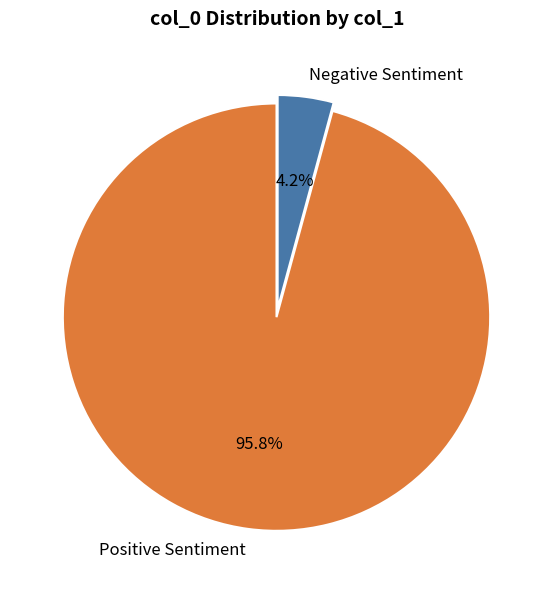

Which has a higher value, Negative Sentiment or Positive Sentiment?

Positive Sentiment